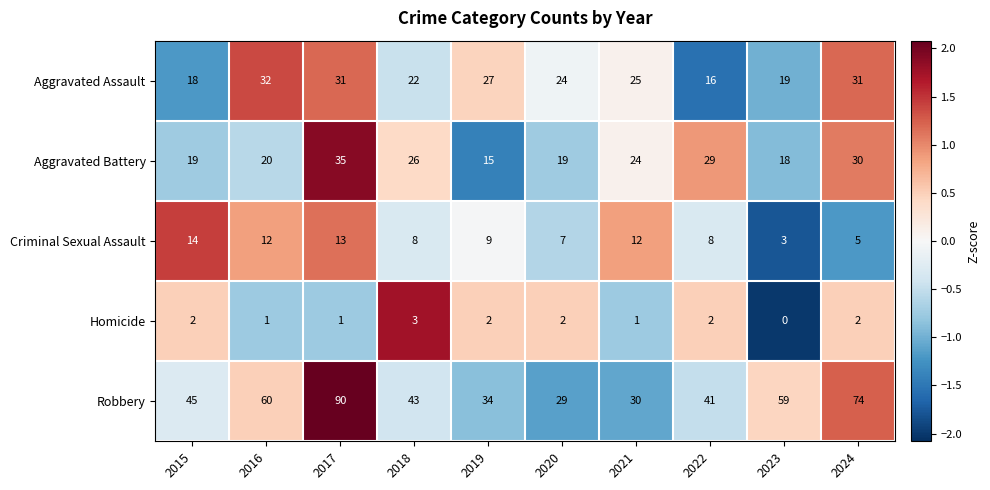

At which label does Criminal Sexual Assault first exceed 9?

2015